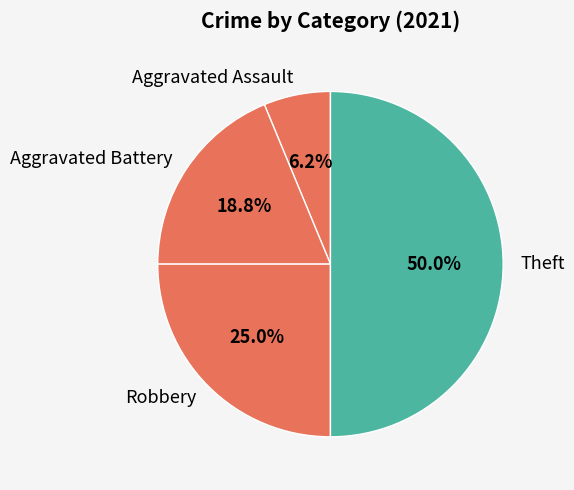

Approximately how many times larger is the value at Robbery compared to Aggravated Assault?

4.0